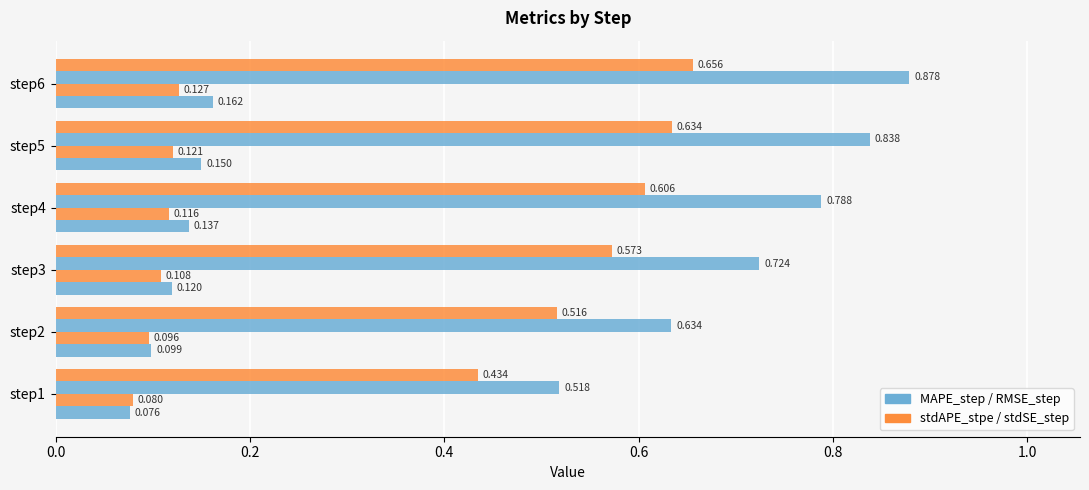

Count the number of categories in the chart.

6